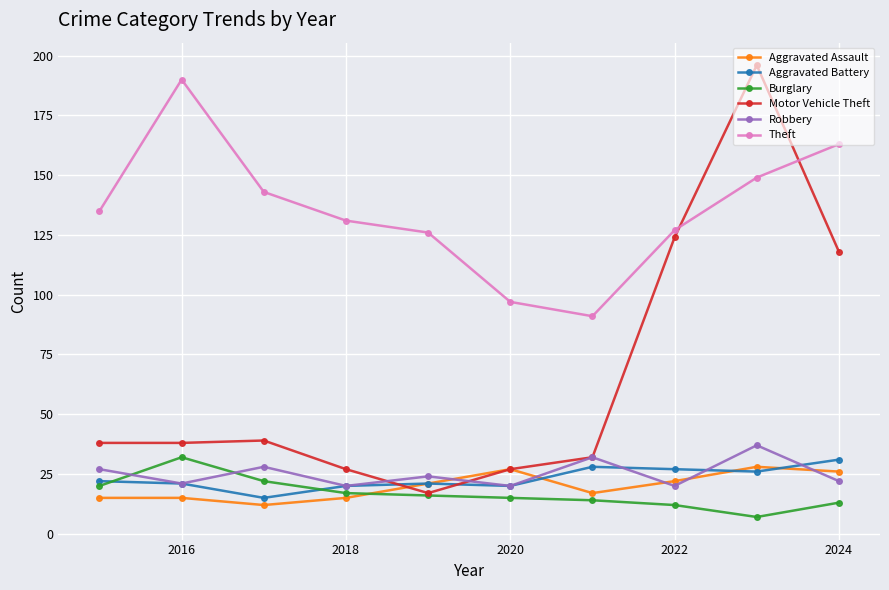

At how many categories does at least one series exceed 87?

10